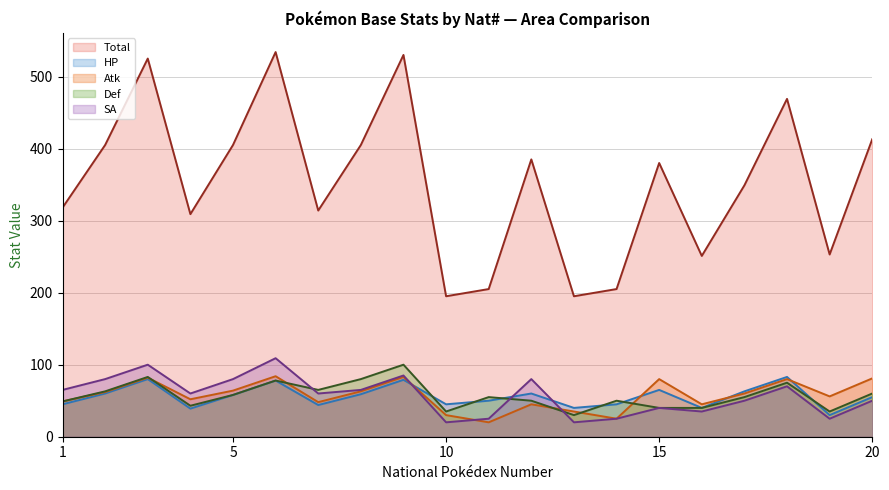

What is the spread (max minus min) of values at 3?

445